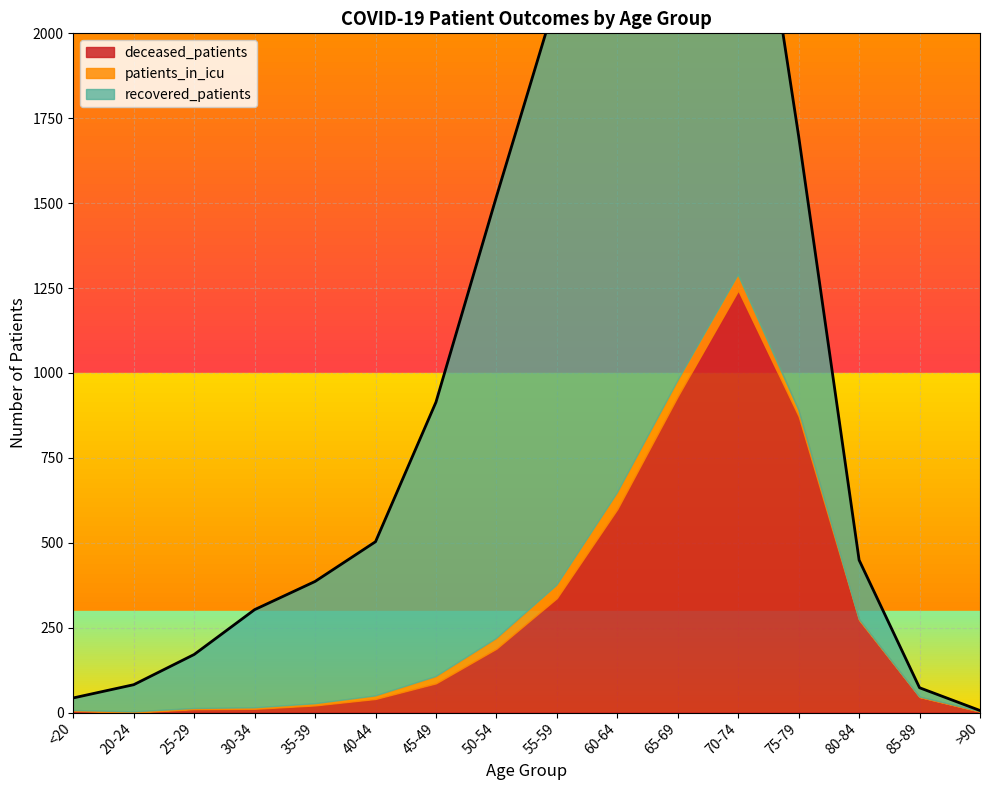

True or false: deceased_patients and recovered_patients cross at least once.

True